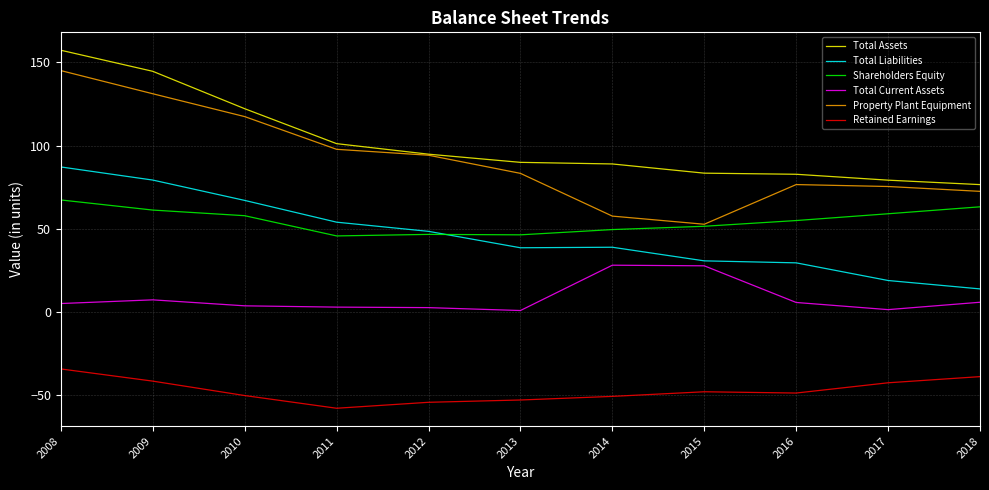

Between 2011 and 2010, which is larger?

2010